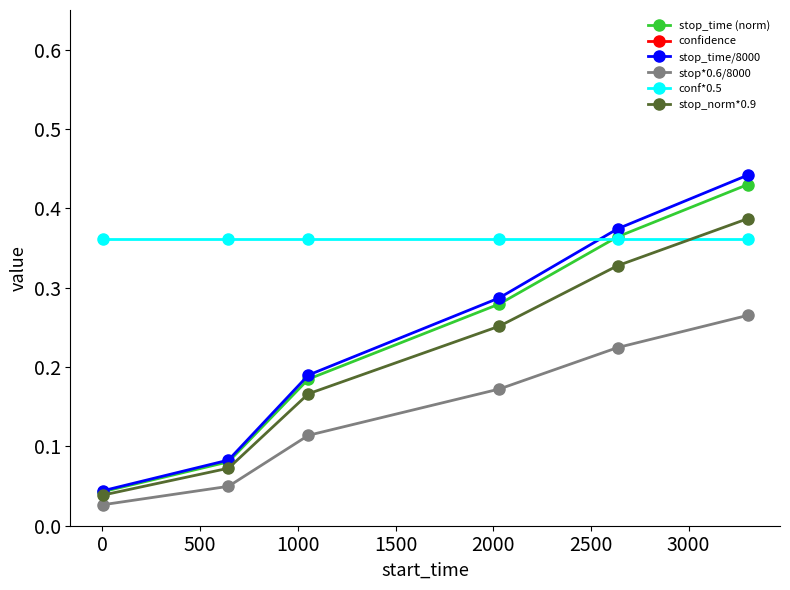

What are all the series names shown in the legend?

stop_time (norm), confidence, stop_time/8000, stop*0.6/8000, conf*0.5, stop_norm*0.9